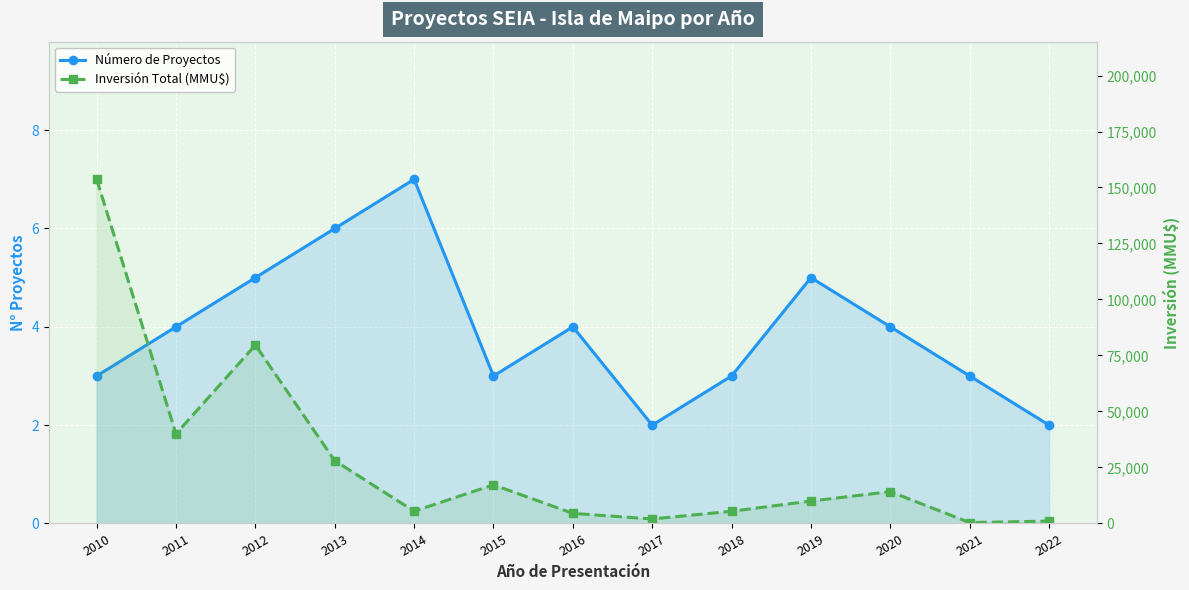

What is the average value of the Número de Proyectos series?

4